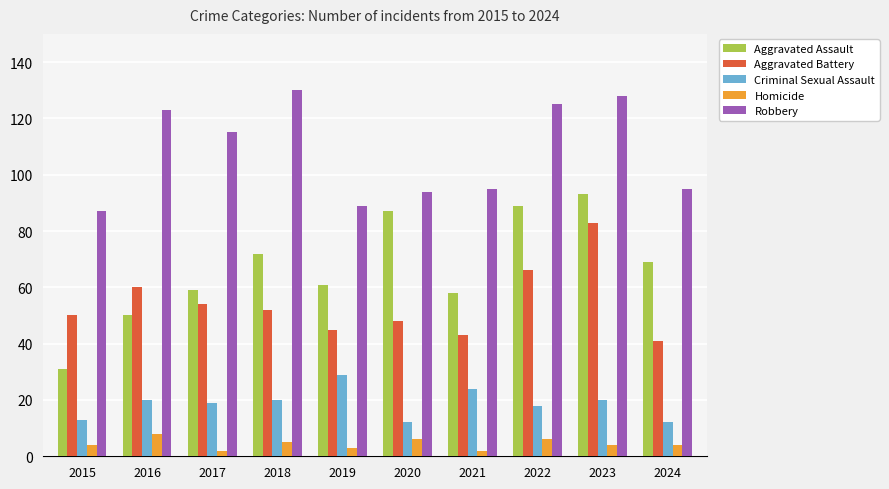

What is the difference between the Aggravated Assault values at 2017 and 2023?

34